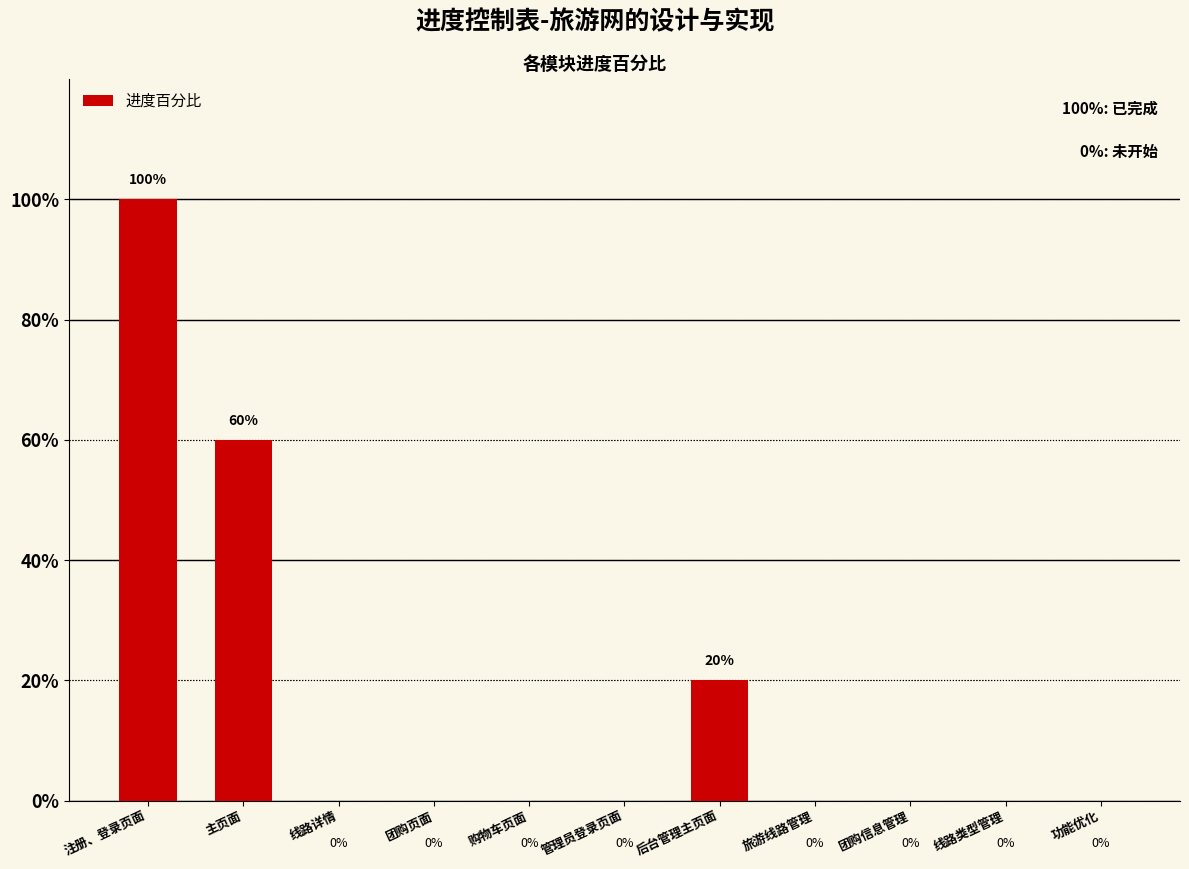

Are the bars horizontal?

No